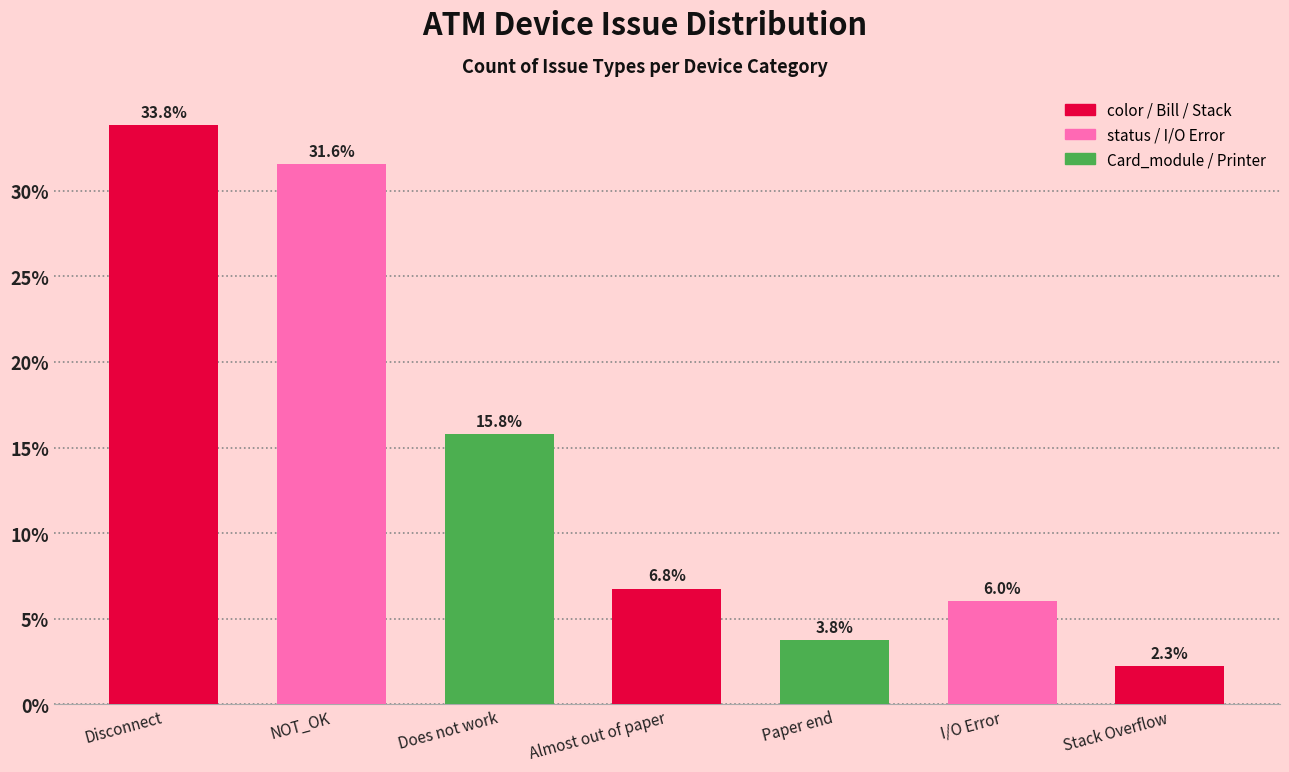

What is the sum of the values at NOT_OK and I/O Error?

37.6